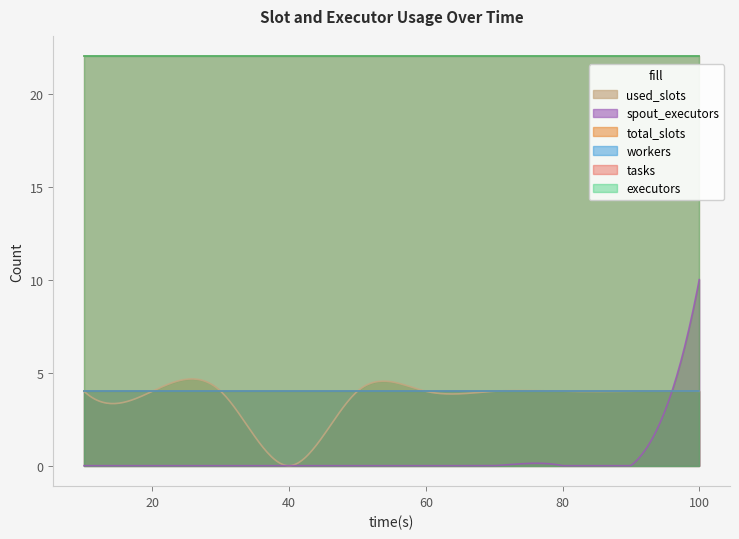

What is the average value of the spout_executors series?

0.4